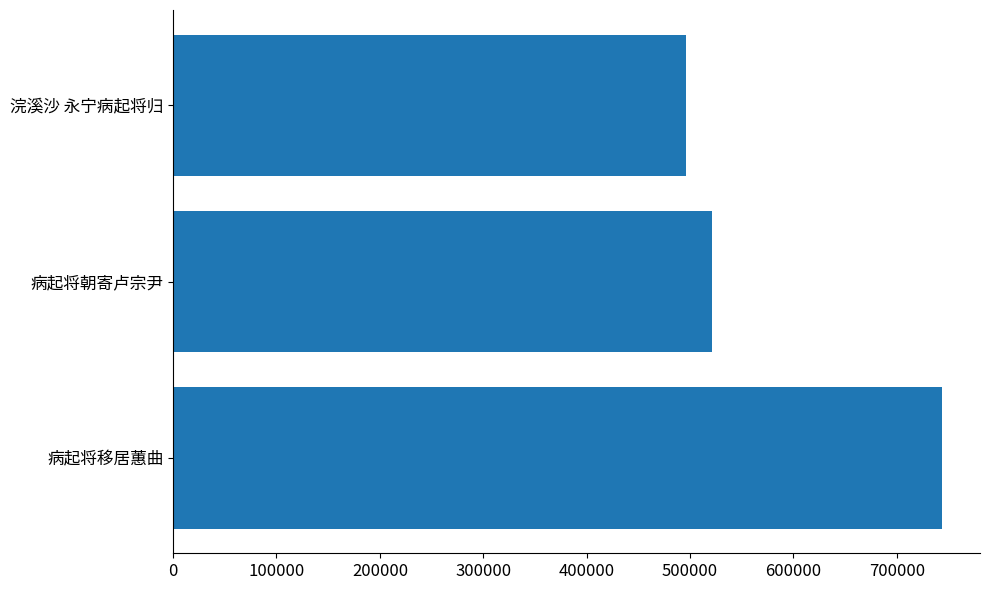

What is the change in value from 100000 to 200000?

-228243